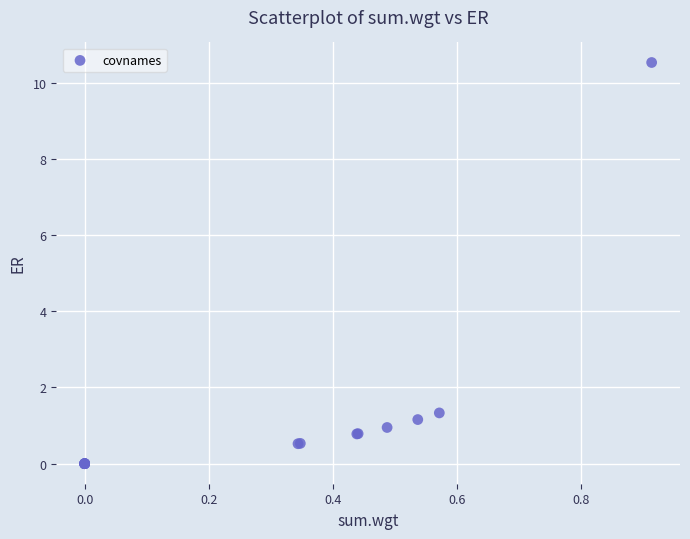

What Y value in the scatter plot is closest to 5?

1.3